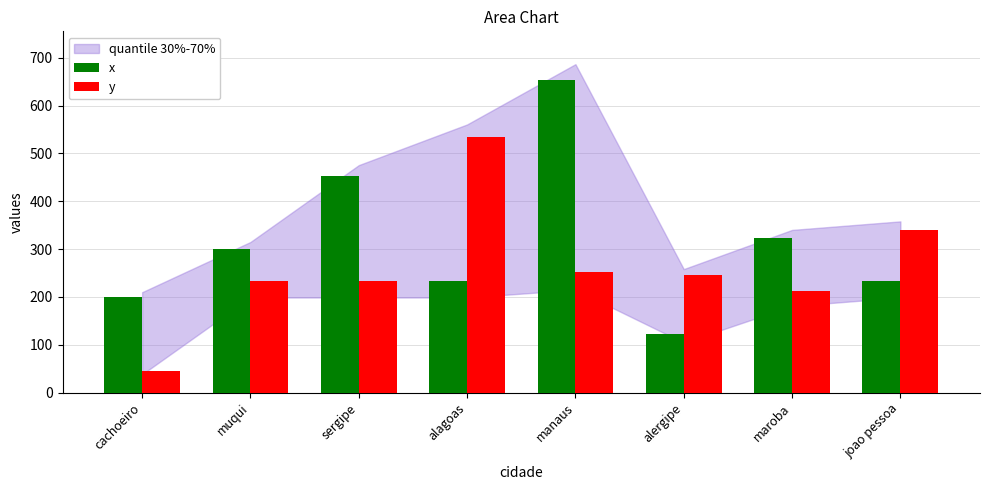

Reading left to right, list all the values displayed in this chart.

x: cachoeiro=200	muqui=300	sergipe=453	alagoas=234	manaus=654	alergipe=123	maroba=324	joao pessoa=234
y: cachoeiro=45	muqui=234	sergipe=234	alagoas=534	manaus=253	alergipe=246	maroba=213	joao pessoa=341